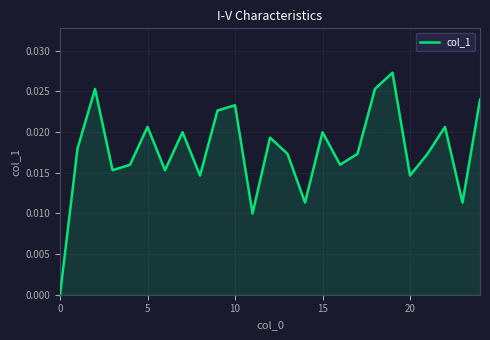

How many lines are shown in the chart?

1